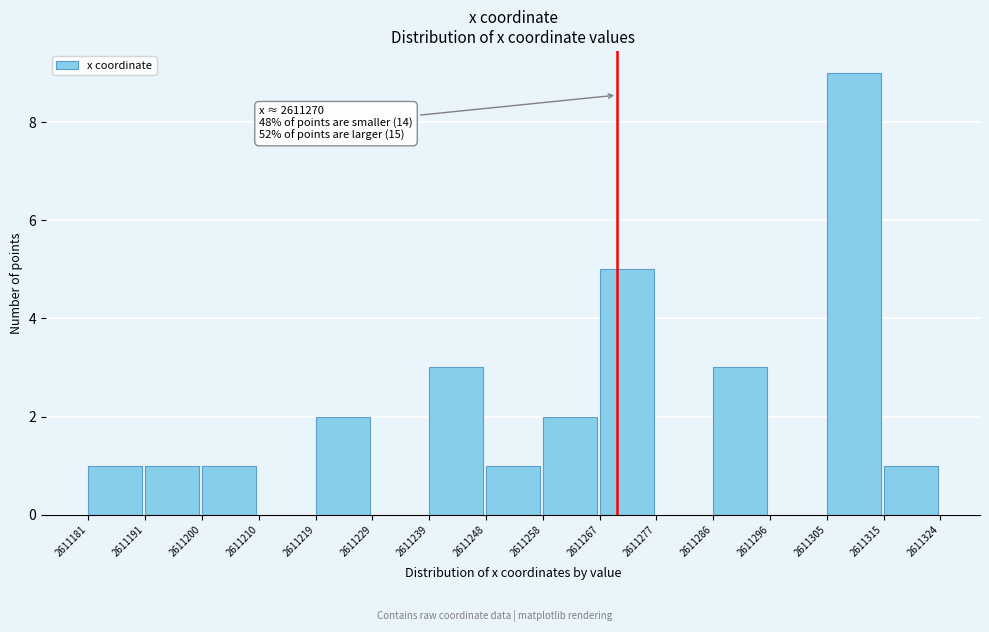

Which range on the x-axis has the tallest bar?

2611305 to 2611315